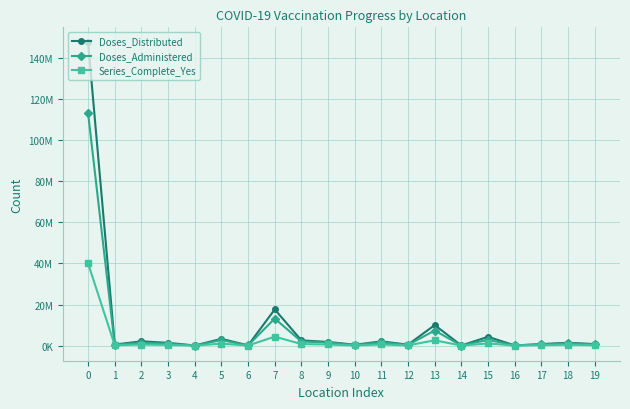

Does the chart display data point markers on the line(s)?

Yes